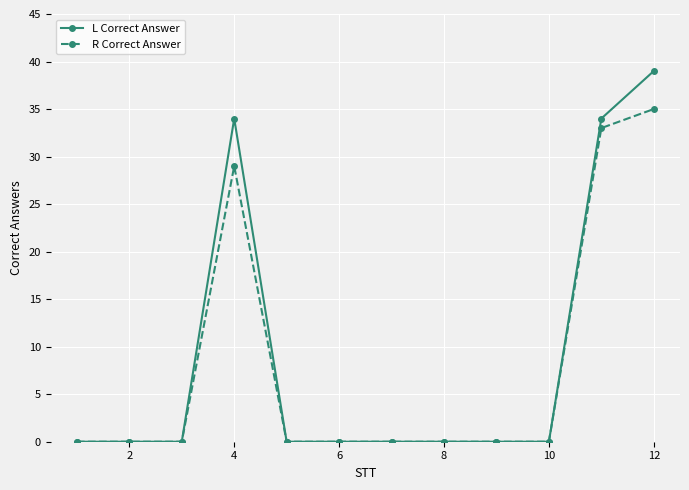

What is the maximum value shown in the chart?

39